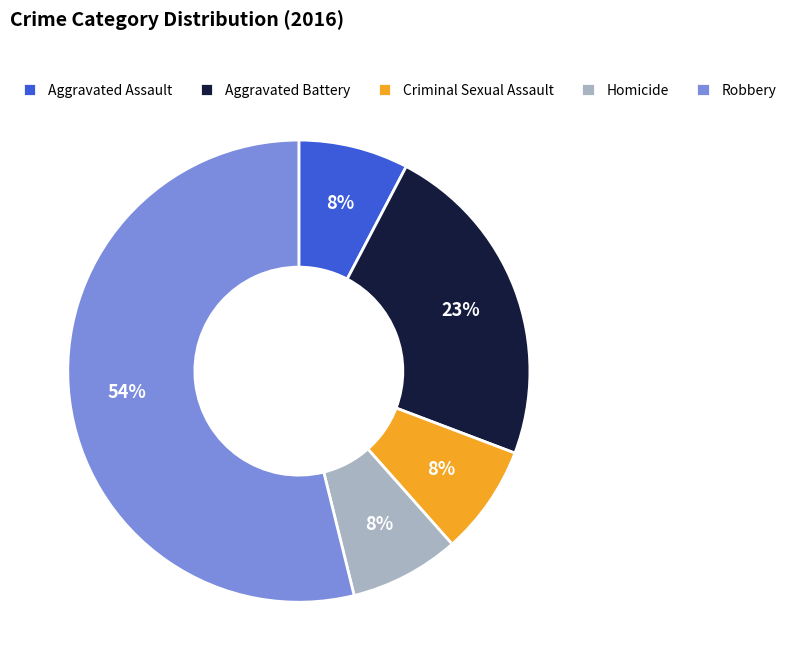

What percentage is the Aggravated Battery slice, to the nearest percent?

23%